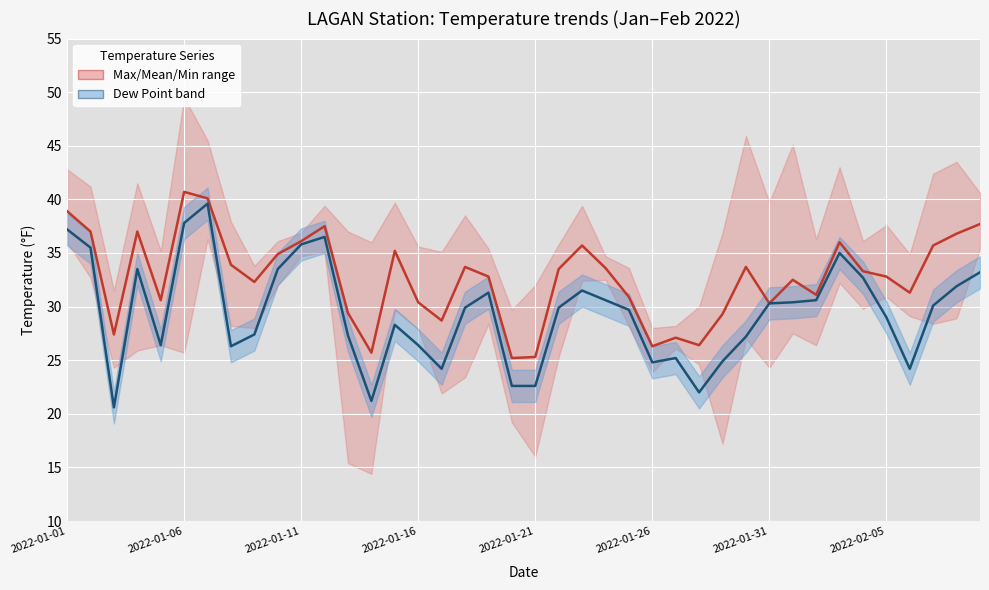

Is the value of Max/Mean/Min range at 34 greater than the value of Dew Point at 2022-01-26?

No